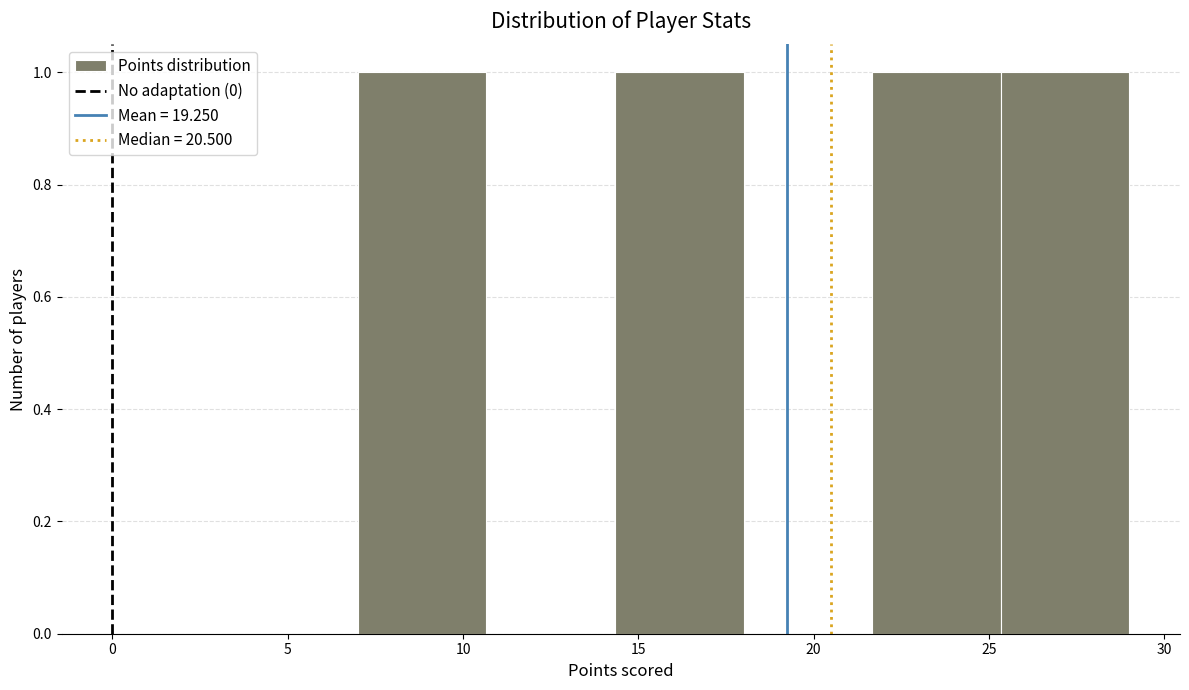

How tall is the bar that spans 25.5 to 29.0 on the x-axis? Neither the bar edges nor the heights are printed on the chart, so give them approximately, as read against the axes.

1